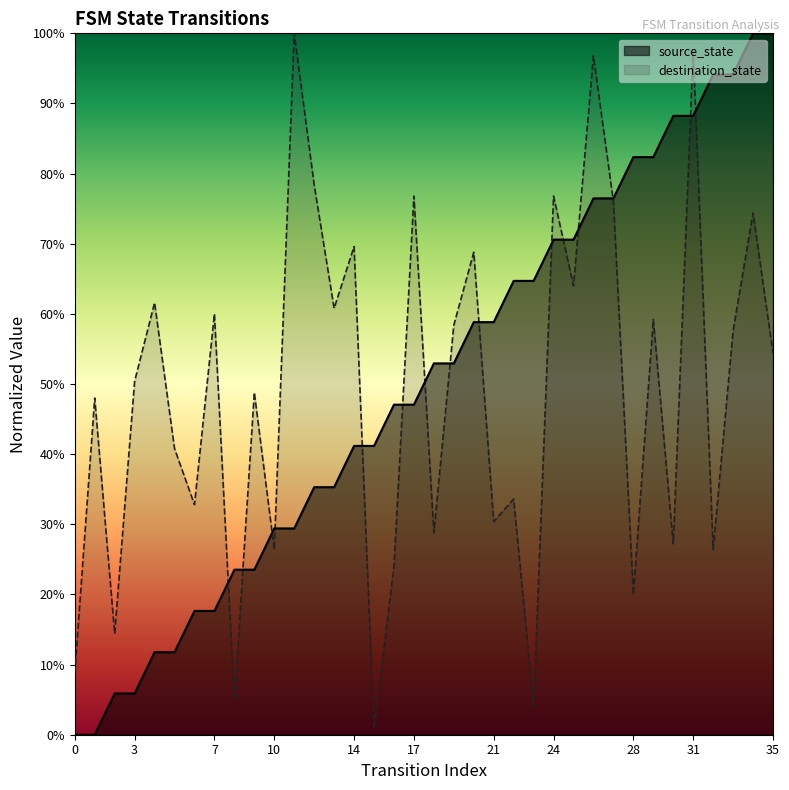

True or false: the data has more than 2 interior local peaks.

False